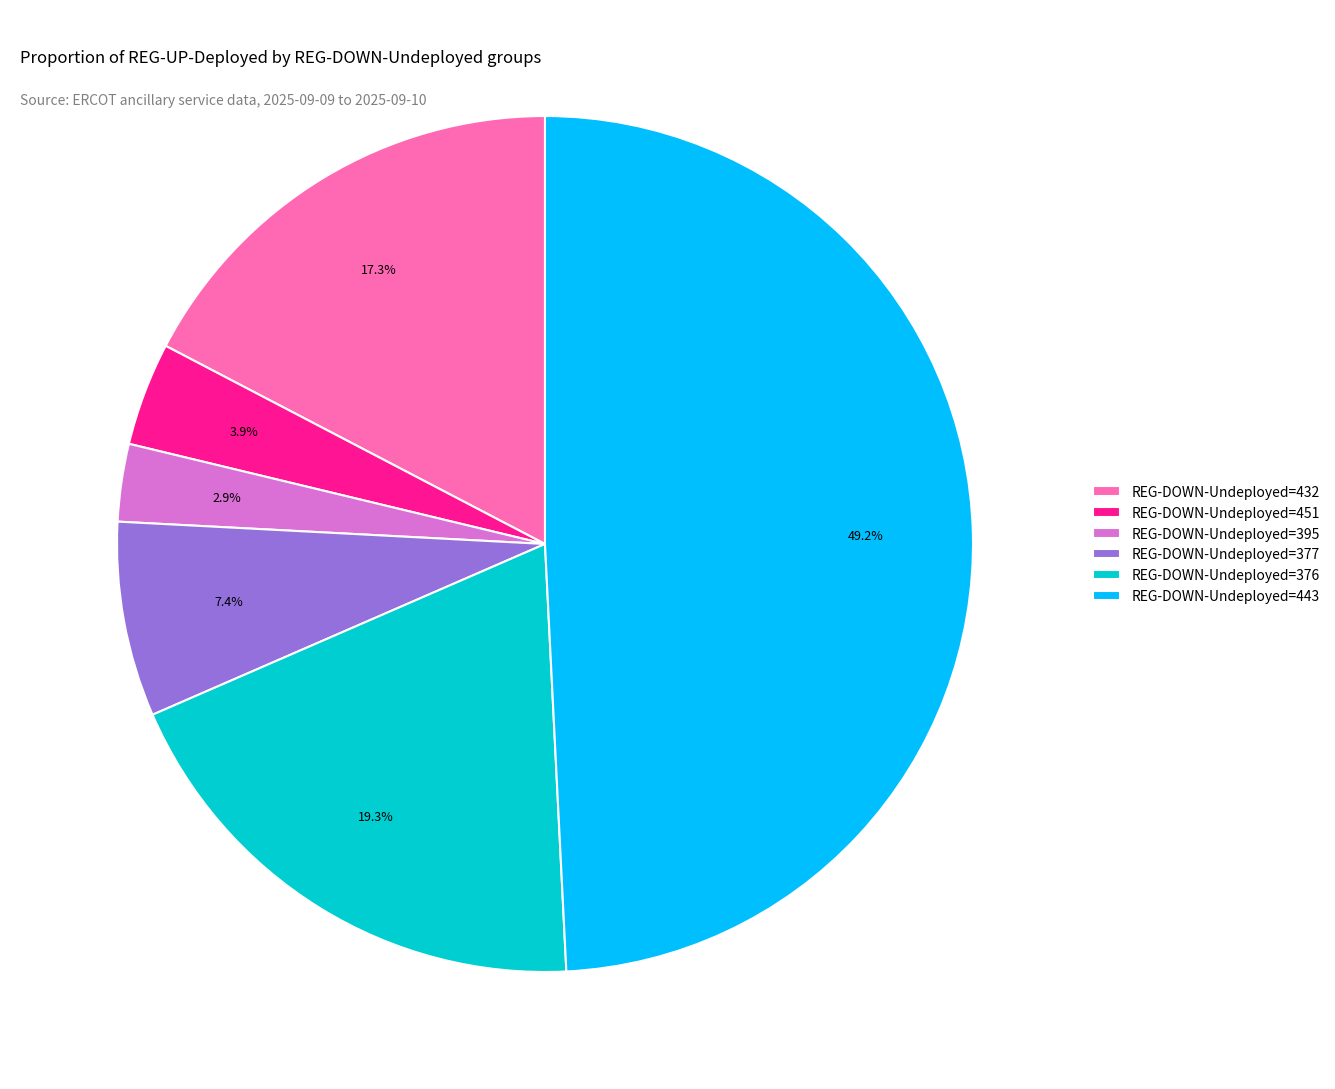

What is the smallest slice in the pie chart?

REG-DOWN-Undeployed=395